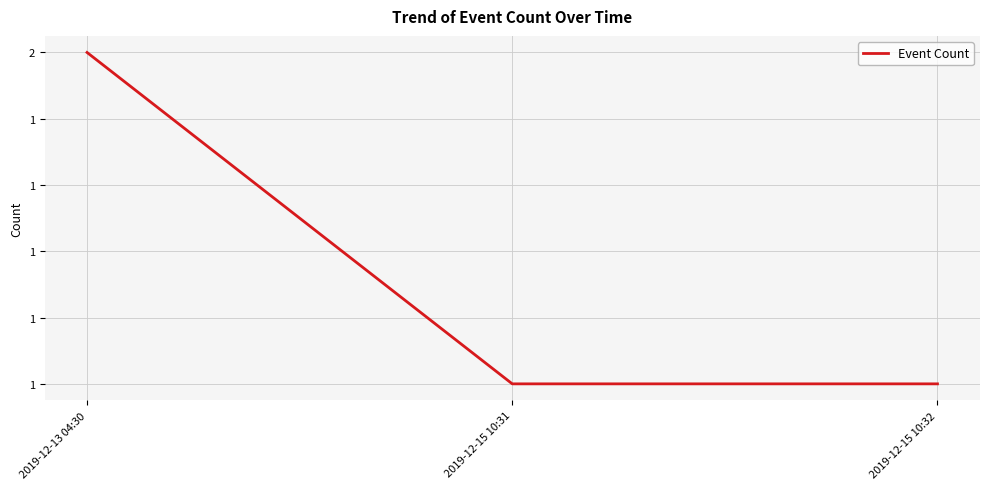

What is the sum of the values at 2019-12-15 10:31 and 2019-12-15 10:32?

2